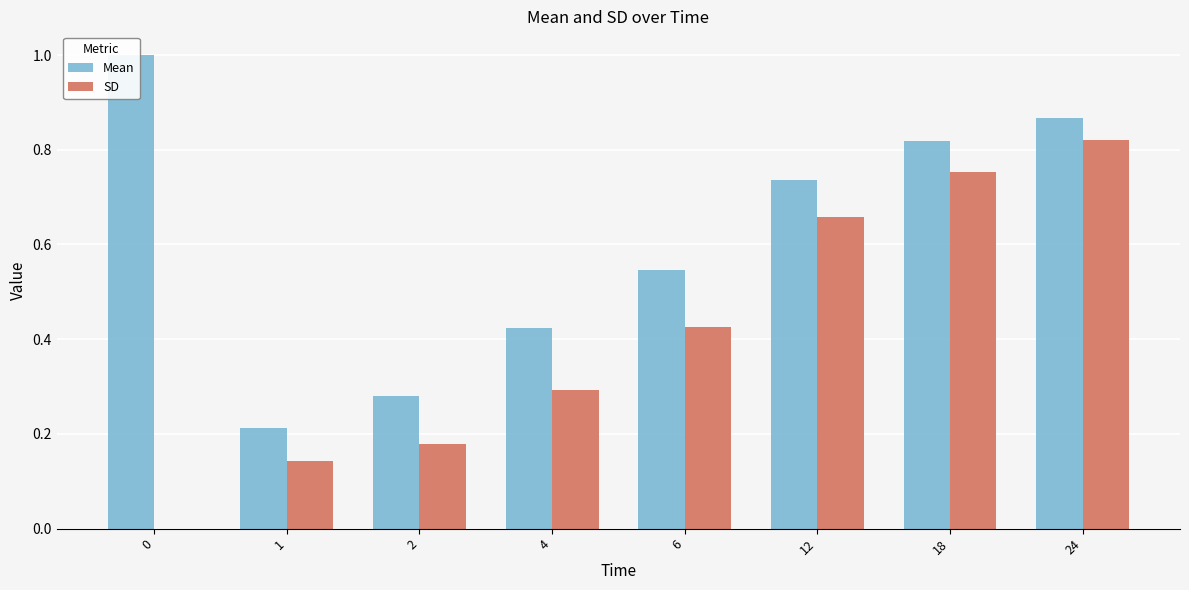

True or false: Mean has a value of 0.7 at 4.

False